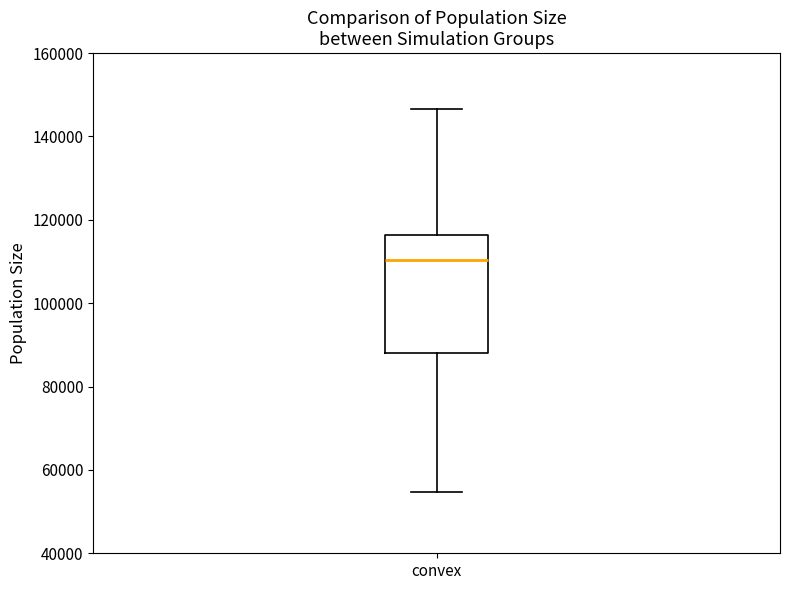

Transcribe this box plot: give where the median line is, the range the box spans, and where the two whiskers end, as read against the y-axis. The values are not printed on the chart, so give them approximately, as read against the axis.

median 110000, box 88000 to 116000, whiskers 54000 to 146000